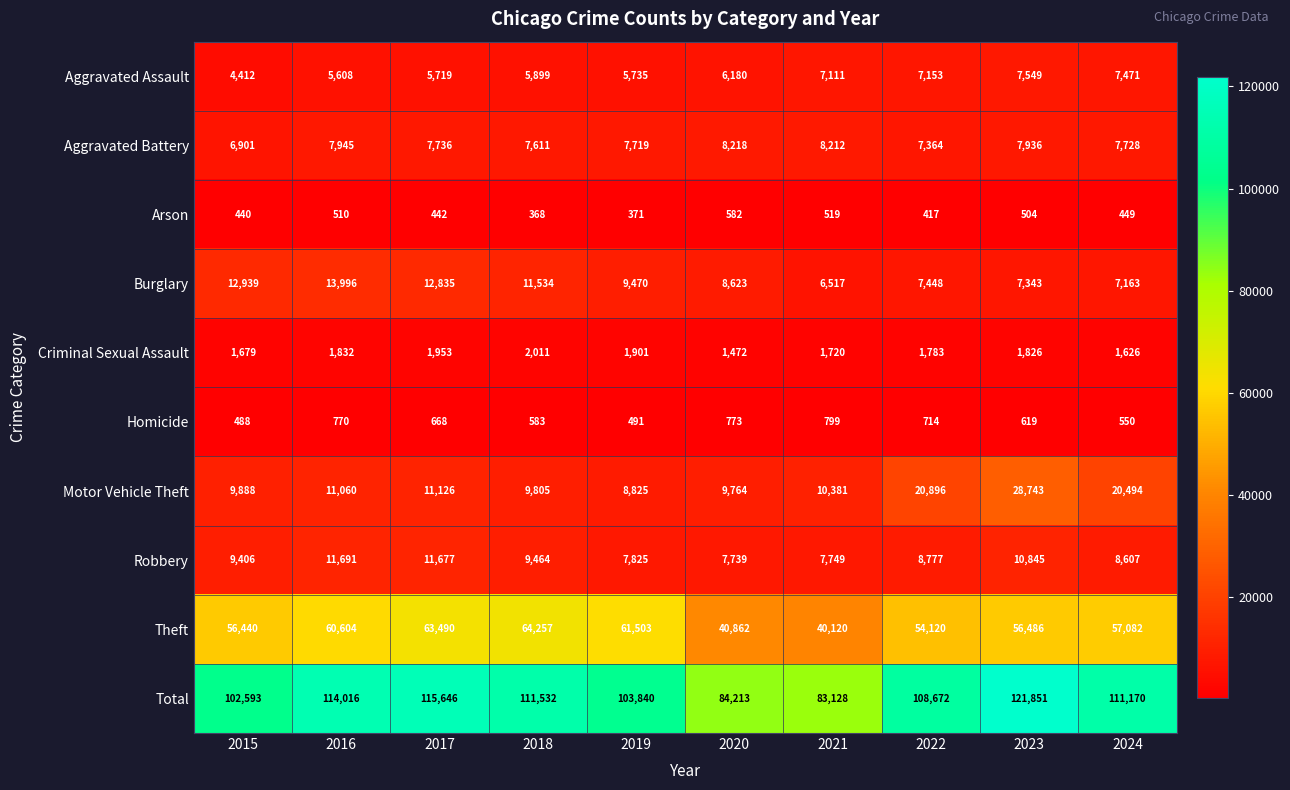

True or false: Robbery has a value of 4111 at 2018.

False